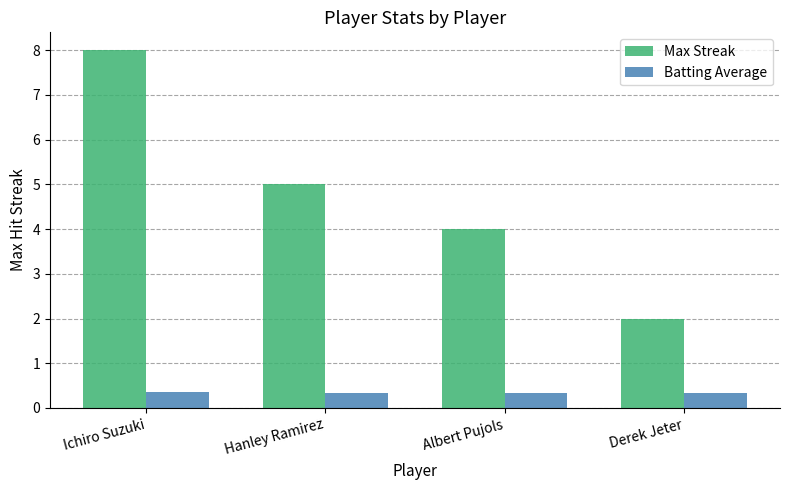

At Ichiro Suzuki, list the series in order from smallest to largest.

Batting Average, Max Streak